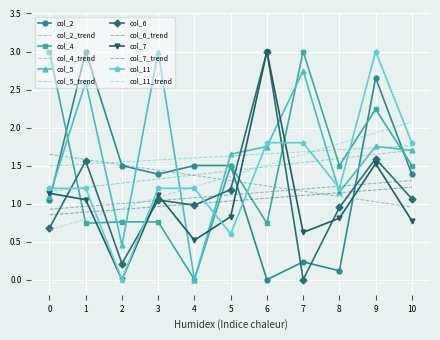

What is the average value of the col_5 series?

1.6